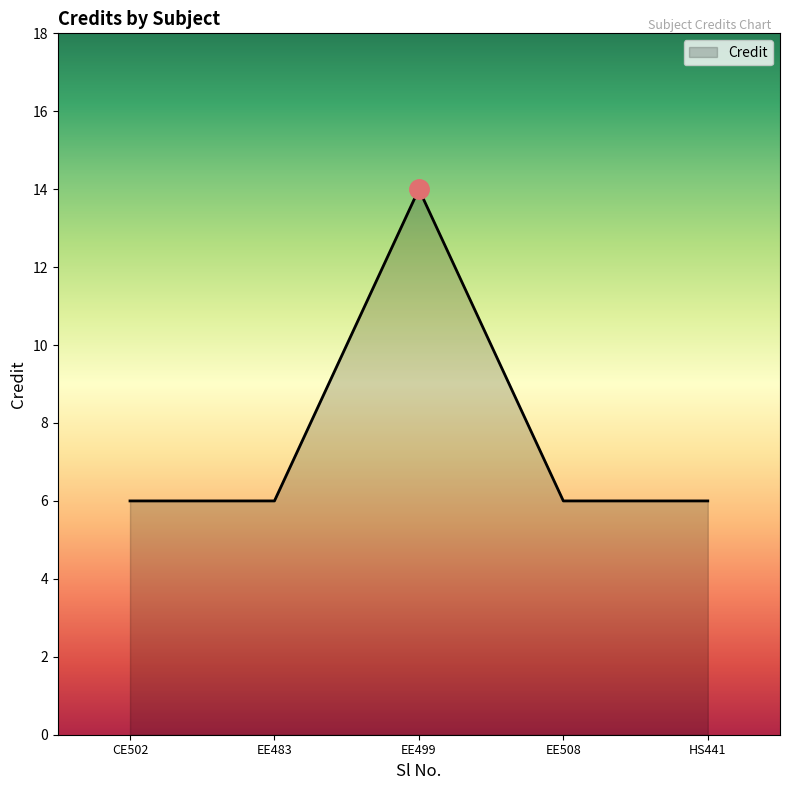

Reading left to right, what are all the values shown in this chart?

6	6	14	6	6